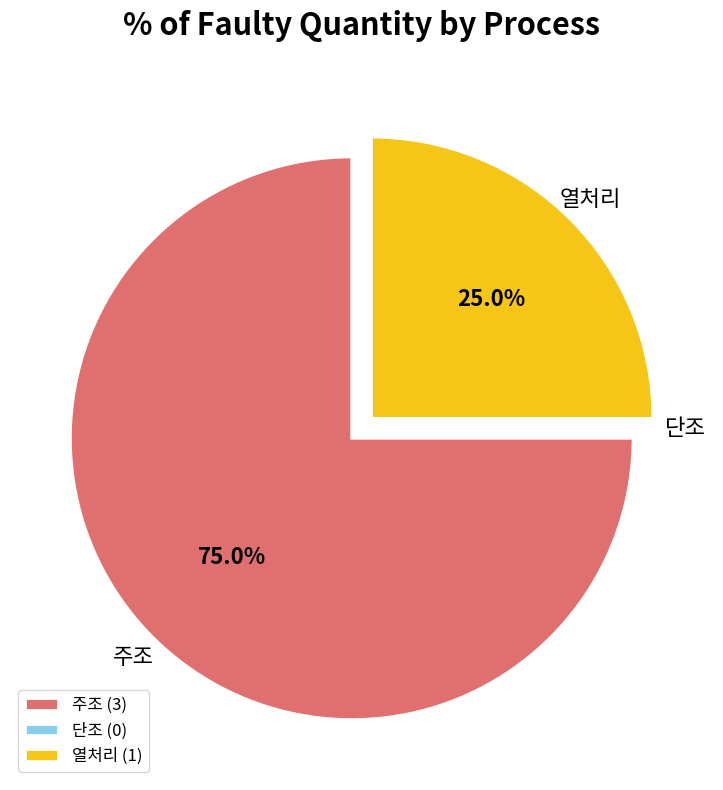

What percentage is NOT represented by 열처리 (1)?

75.0%